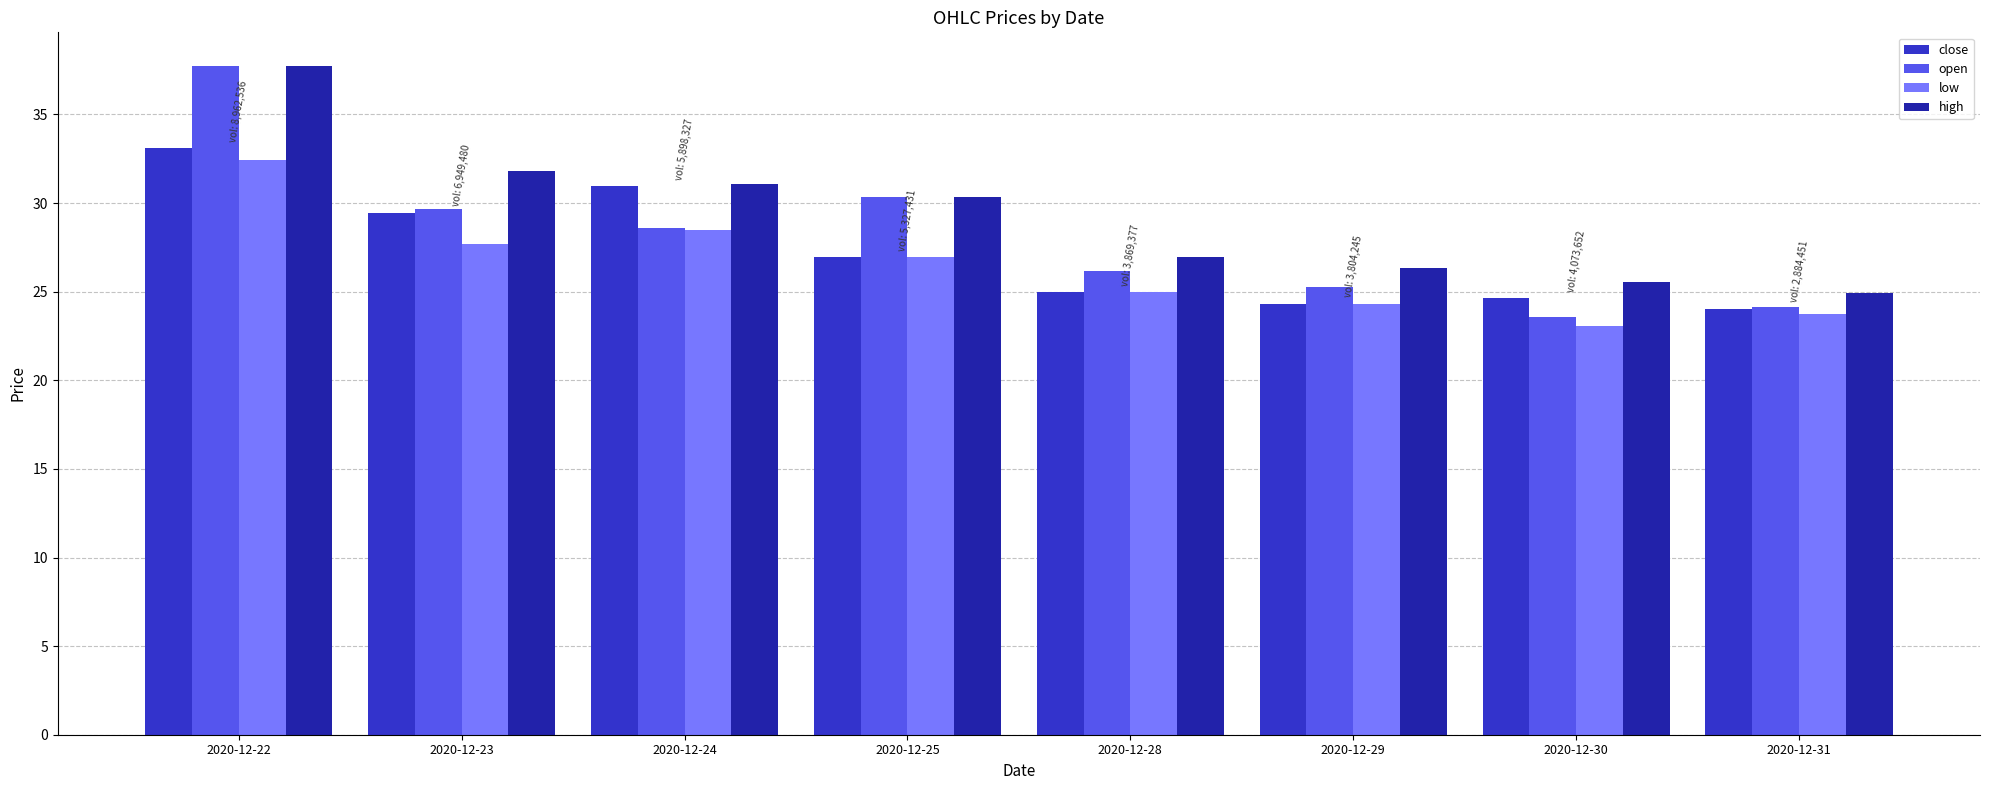

List the series in order of their overall mean, lowest first.

low, close, open, high